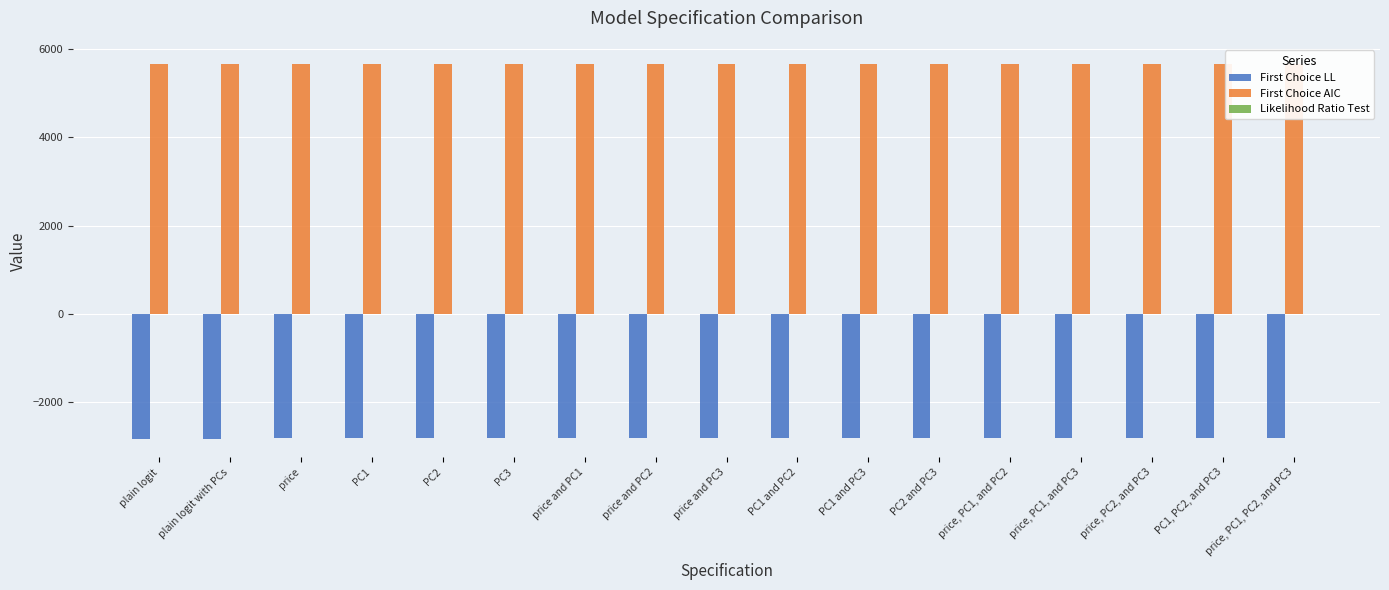

What is the sum of all First Choice LL values?

-47755.1